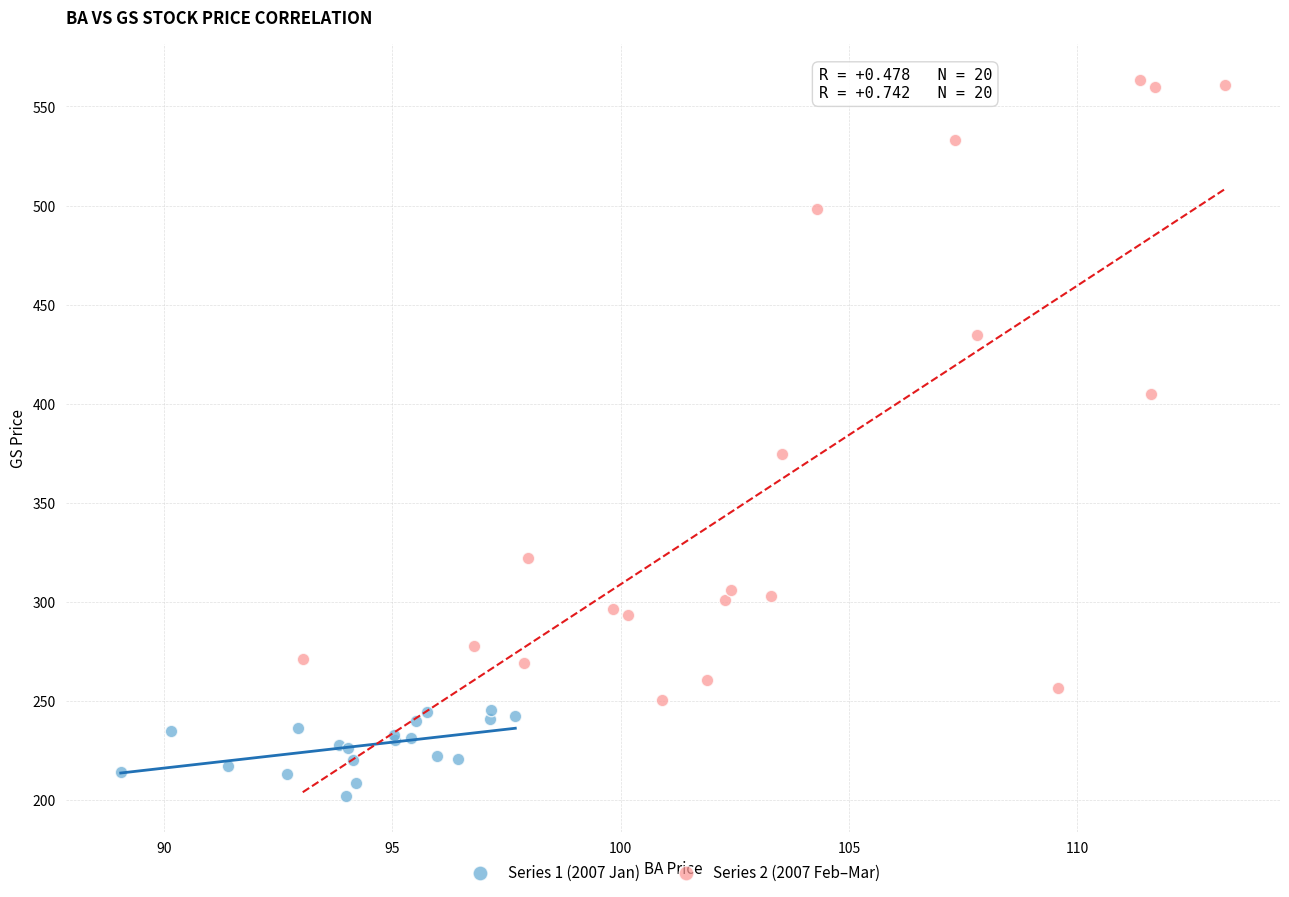

Which series contains the lowest Y value?

Series 1 (2007 Jan)